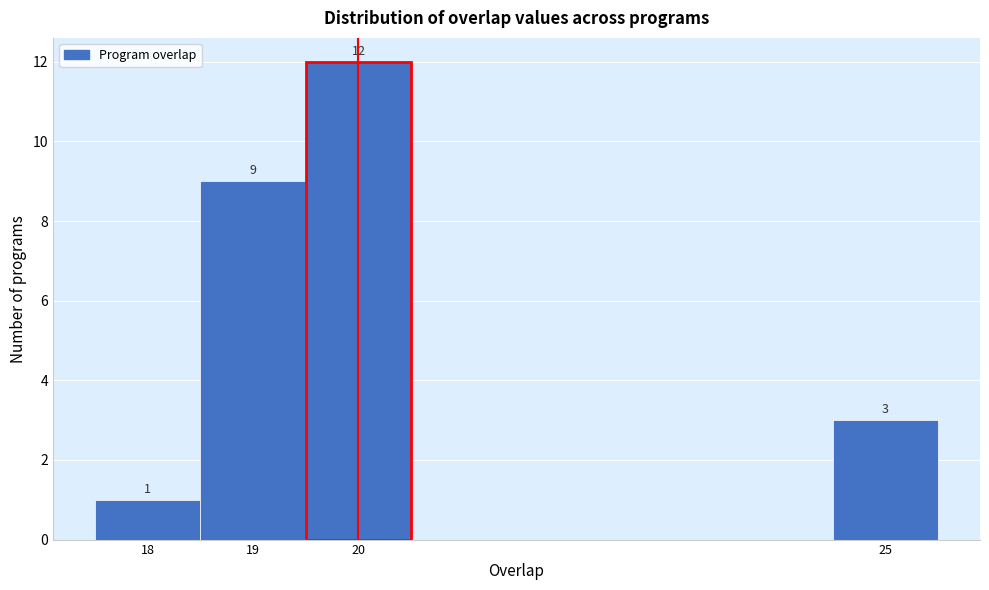

Over which range of the x-axis is the bar tallest?

19.5 to 20.5